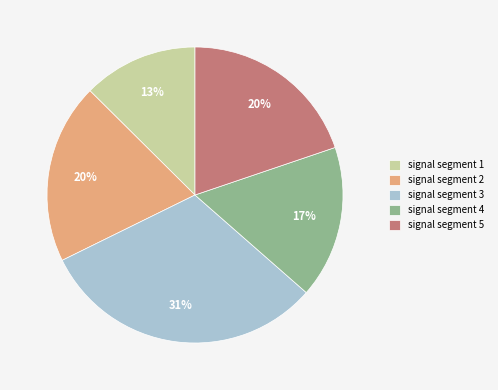

The signal segment 3 slice represents 31% of the pie. True or false?

True